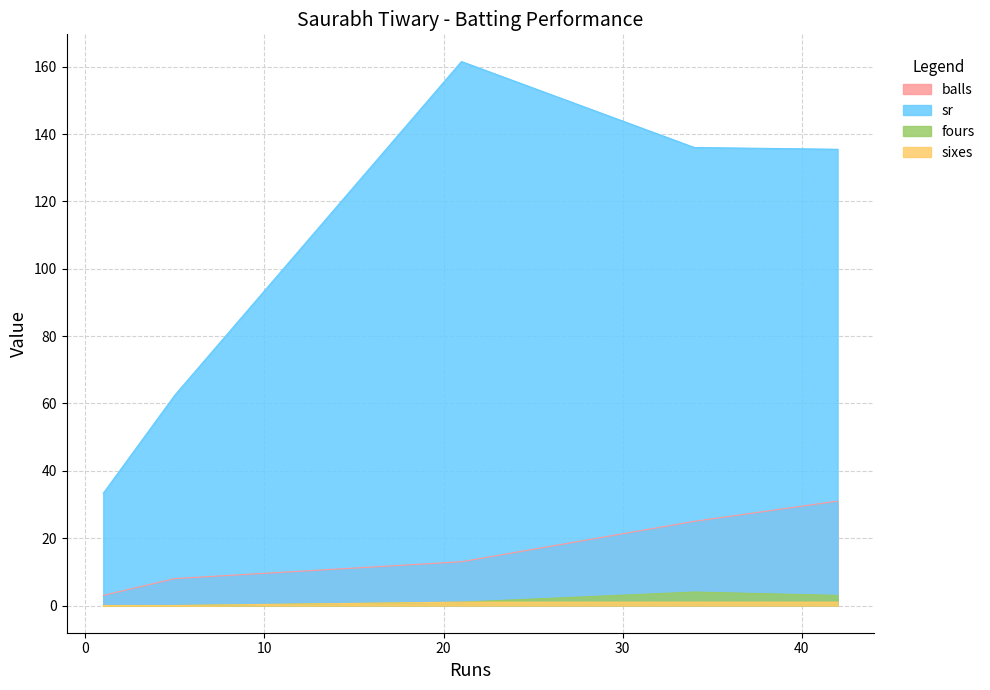

True or false: sr and fours cross at least once.

False